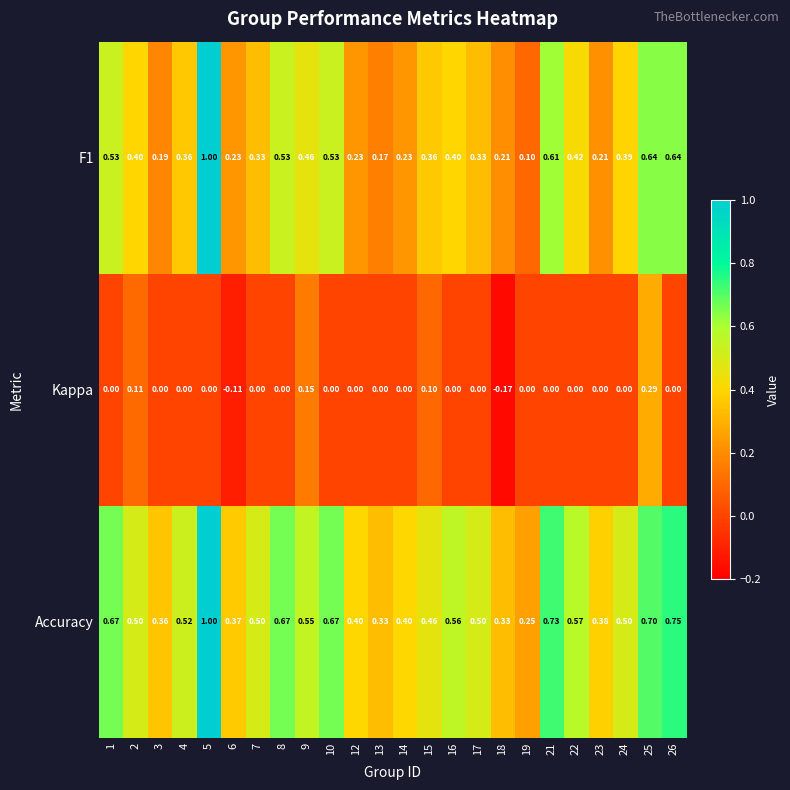

How many categories are shown in the chart?

24